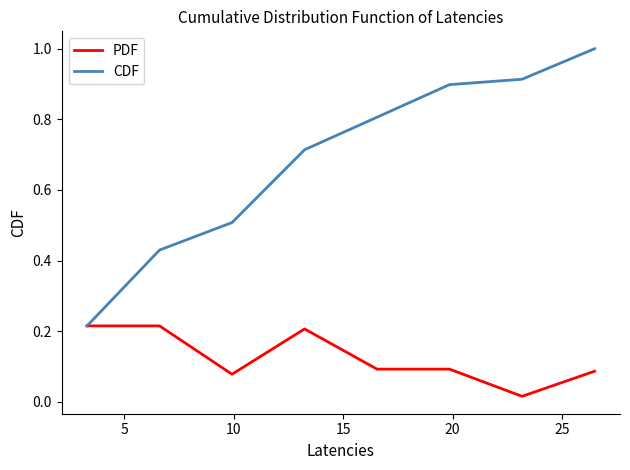

What is the greatest value displayed?

1.0